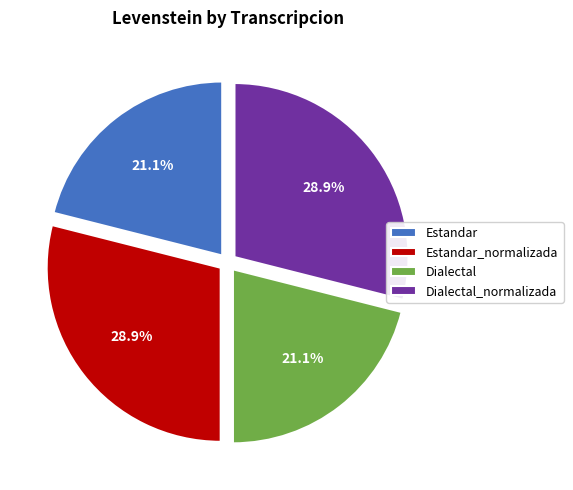

To the nearest percent, what is the combined percentage of Dialectal_normalizada and Estandar_normalizada?

58%